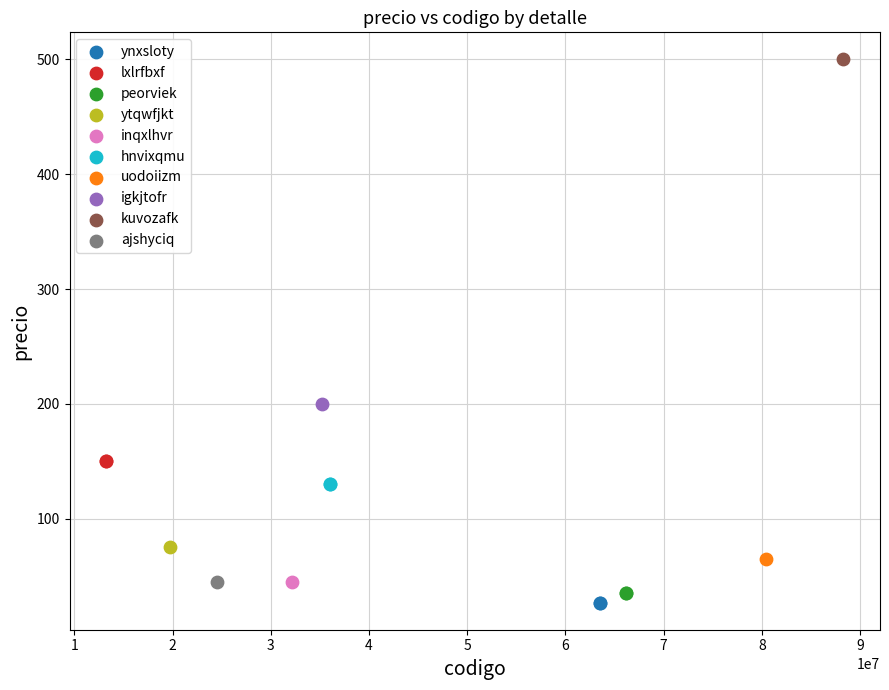

Which series reaches the maximum Y coordinate?

kuvozafk